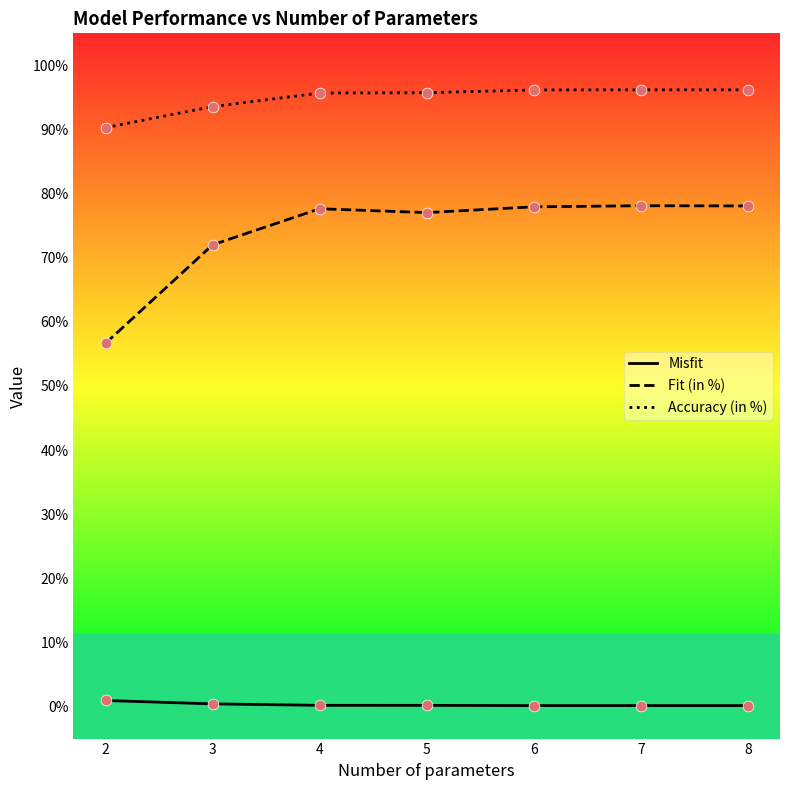

Is the value of Fit (in %) at 6 greater than the value of Misfit at 2?

Yes